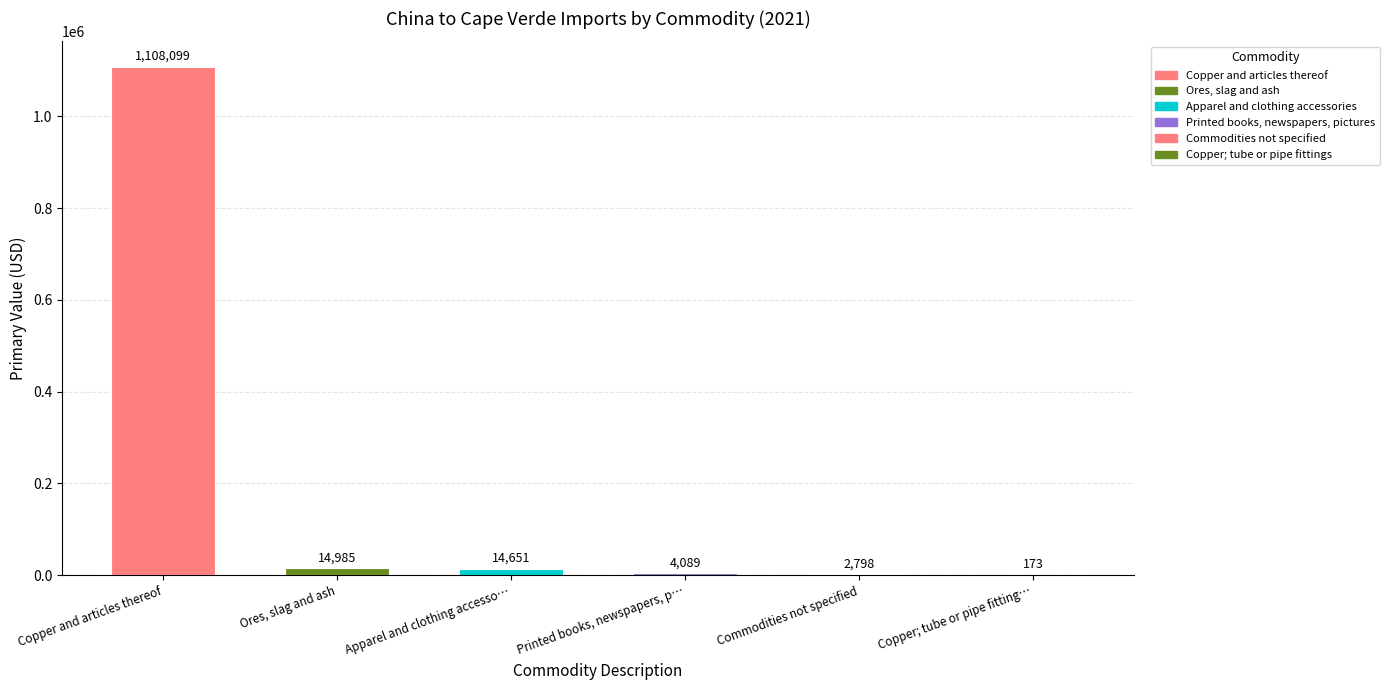

Reading right to left, list all the values displayed in this chart.

Copper; tube or pipe fitting…=173	Commodities not specified=2798	Printed books, newspapers, p…=4089	Apparel and clothing accesso…=14651	Ores, slag and ash=14985	Copper and articles thereof=1108099